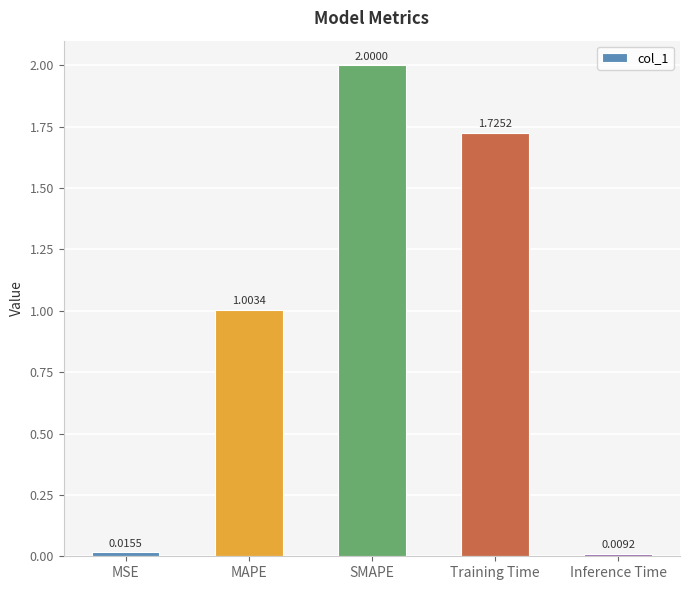

List the labels in order of value, smallest first.

Inference Time, MSE, MAPE, Training Time, SMAPE